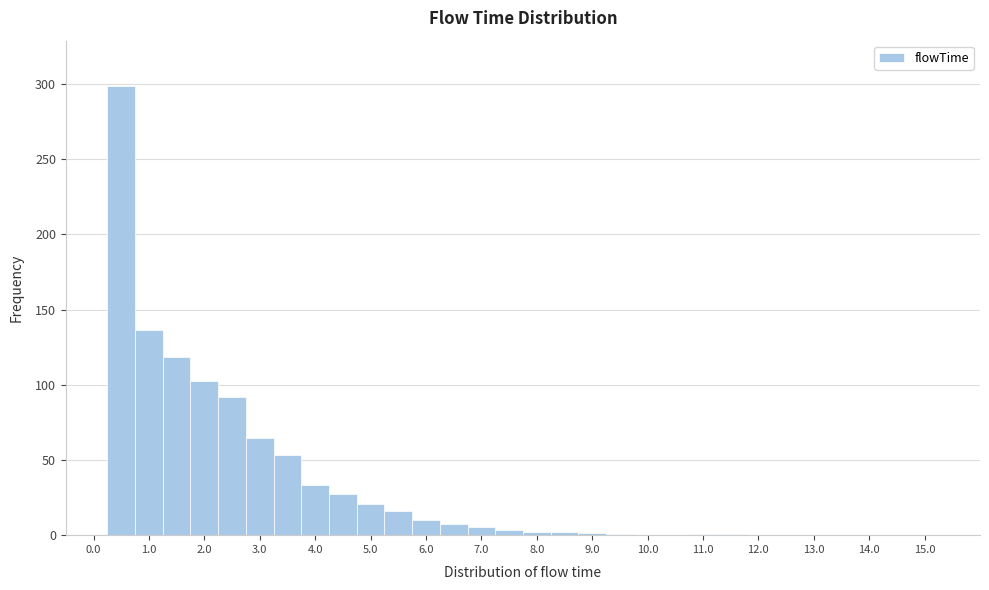

Over which range of the x-axis is the bar tallest?

0.25 to 0.75